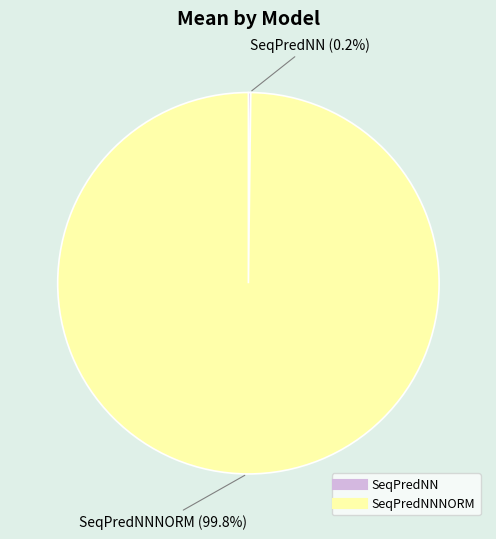

To the nearest percent, what is the difference between the largest and smallest slice percentages?

100%